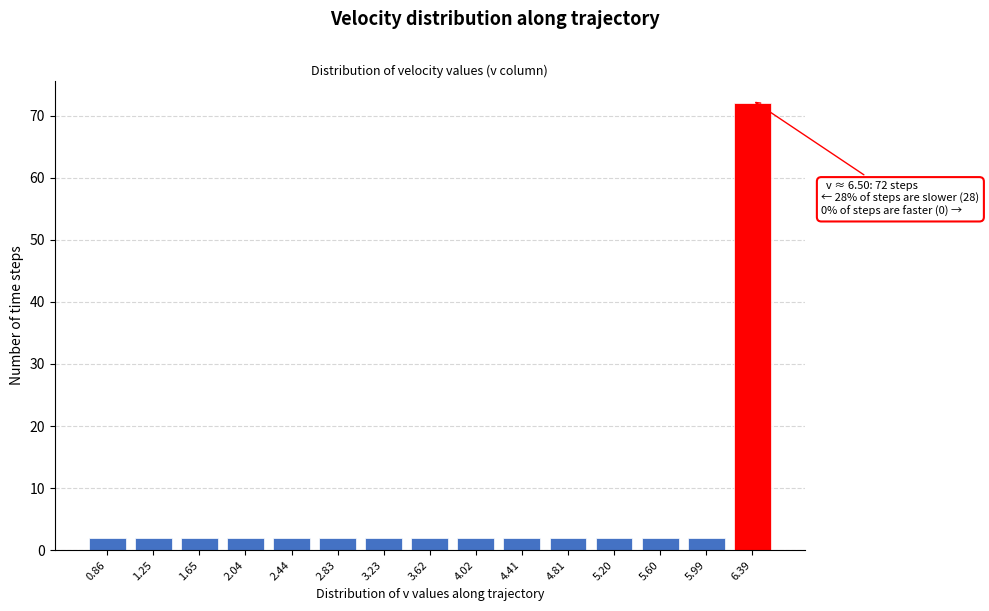

Reading left to right, transcribe all the data shown in this chart.

2	2	2	2	2	2	2	2	2	2	2	2	2	2	72